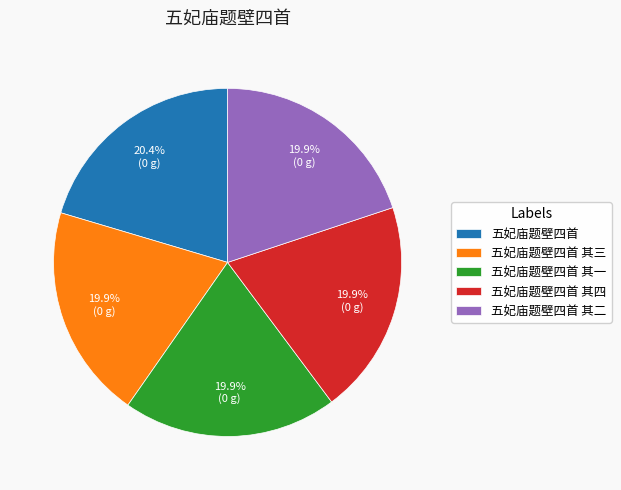

True or false: 五妃庙题壁四首 其一 accounts for 20% of the total.

True